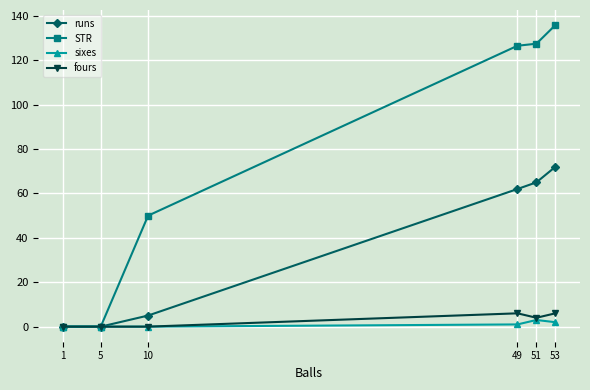

What is the sum of all fours values?

16.0